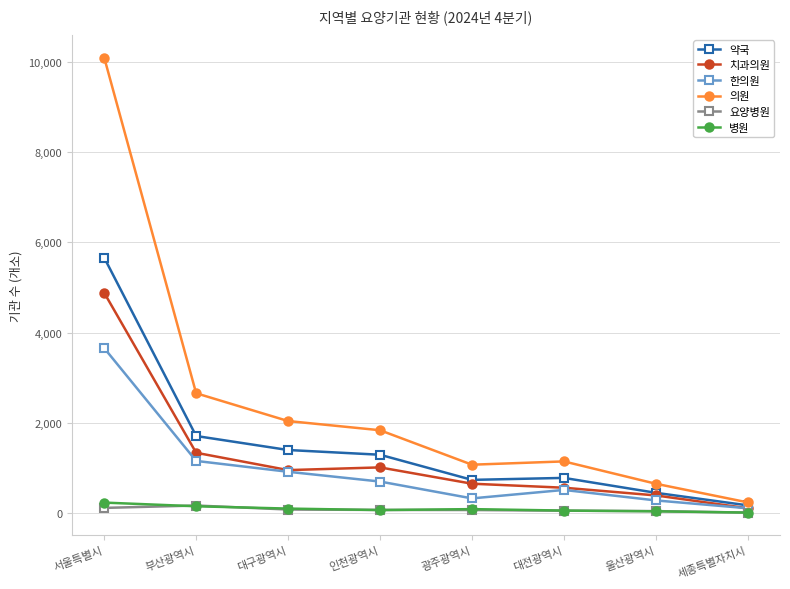

What is the difference between the 병원 values at 대전광역시 and 세종특별자치시?

45